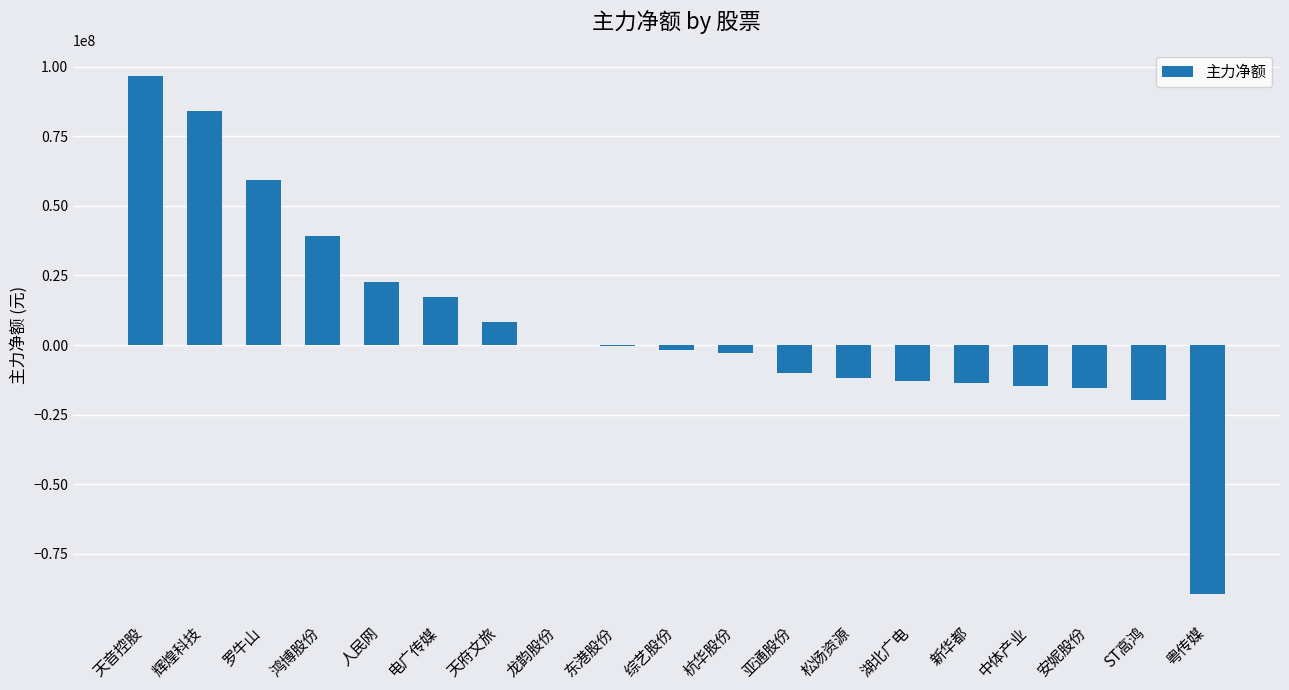

The chart shows a value of -20115463 at 松炀资源. True or false?

False